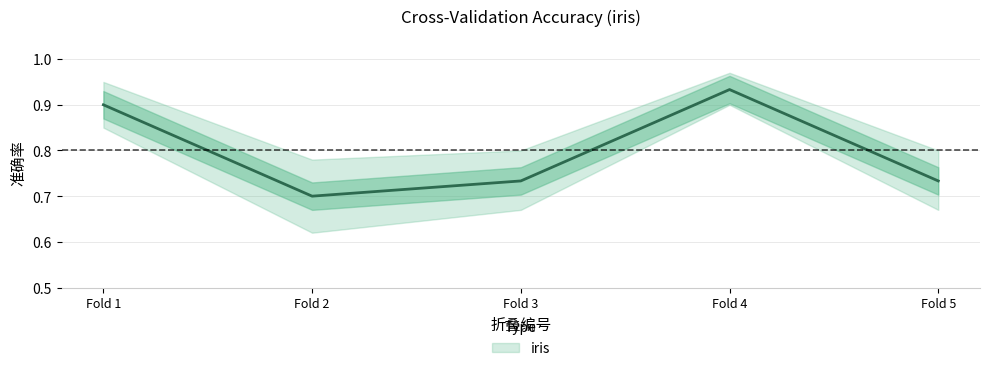

The value at Fold 5 is 0.7. True or false?

True